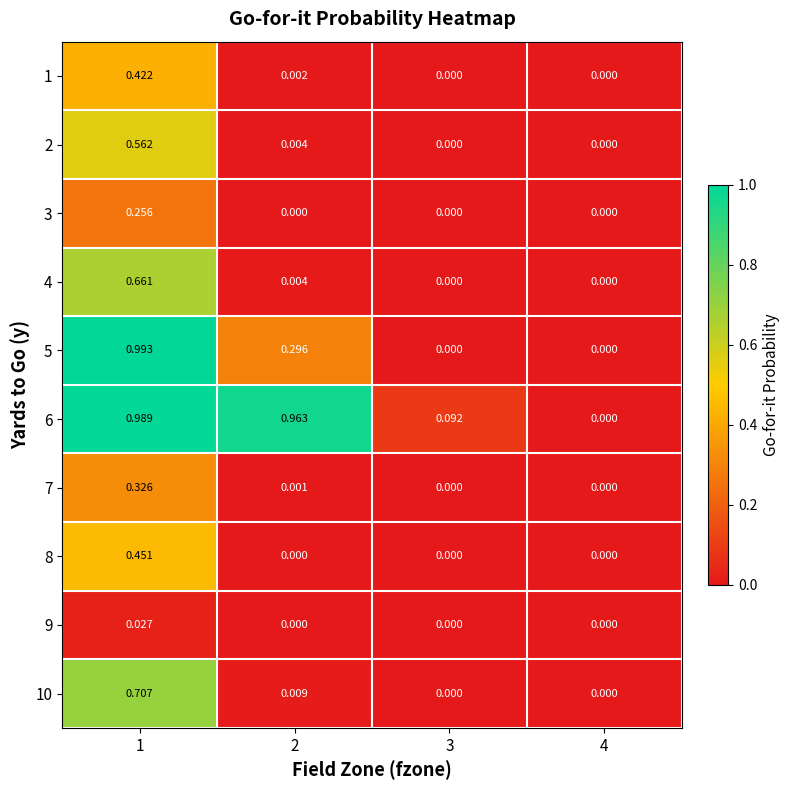

Is the value of 4 at 2 greater than the value of 8 at 1?

No